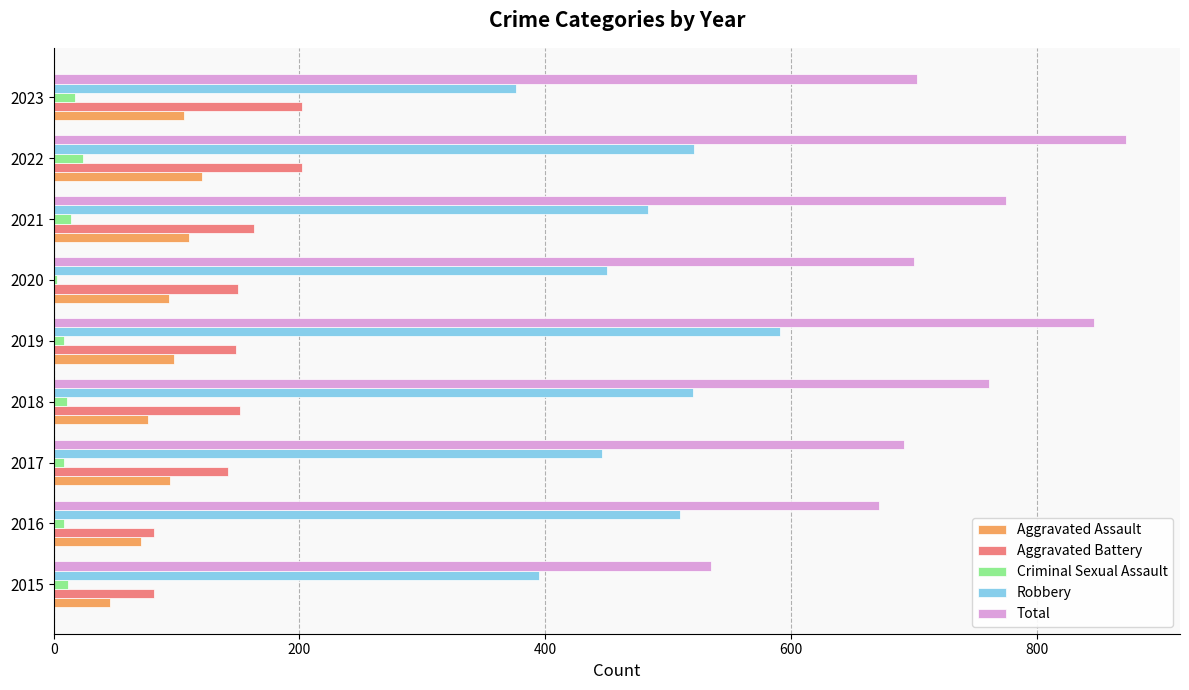

What is the greatest value displayed?

873